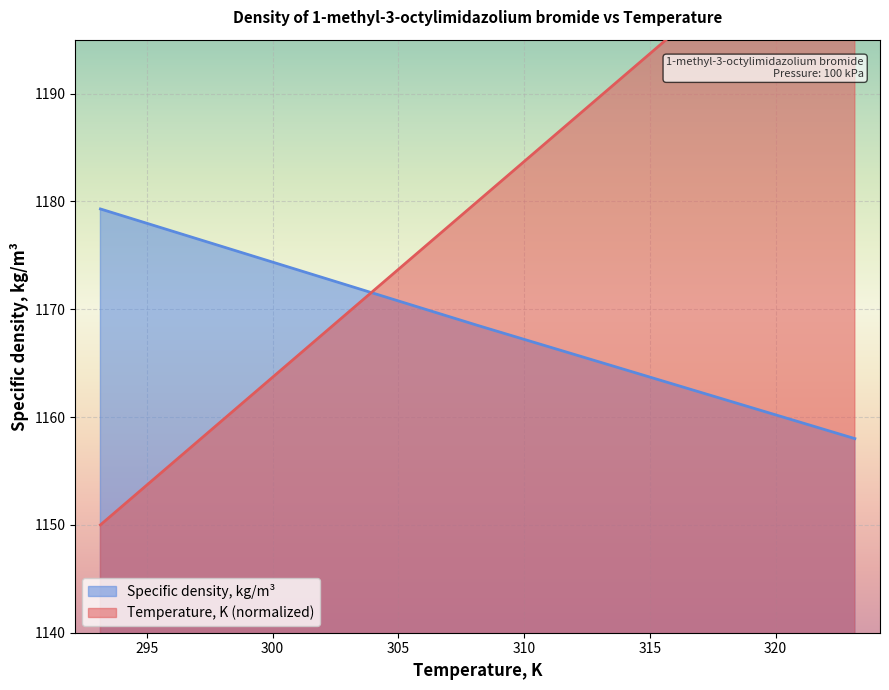

True or false: Specific density, kg/m3 and Temperature, K intersect in this chart.

True